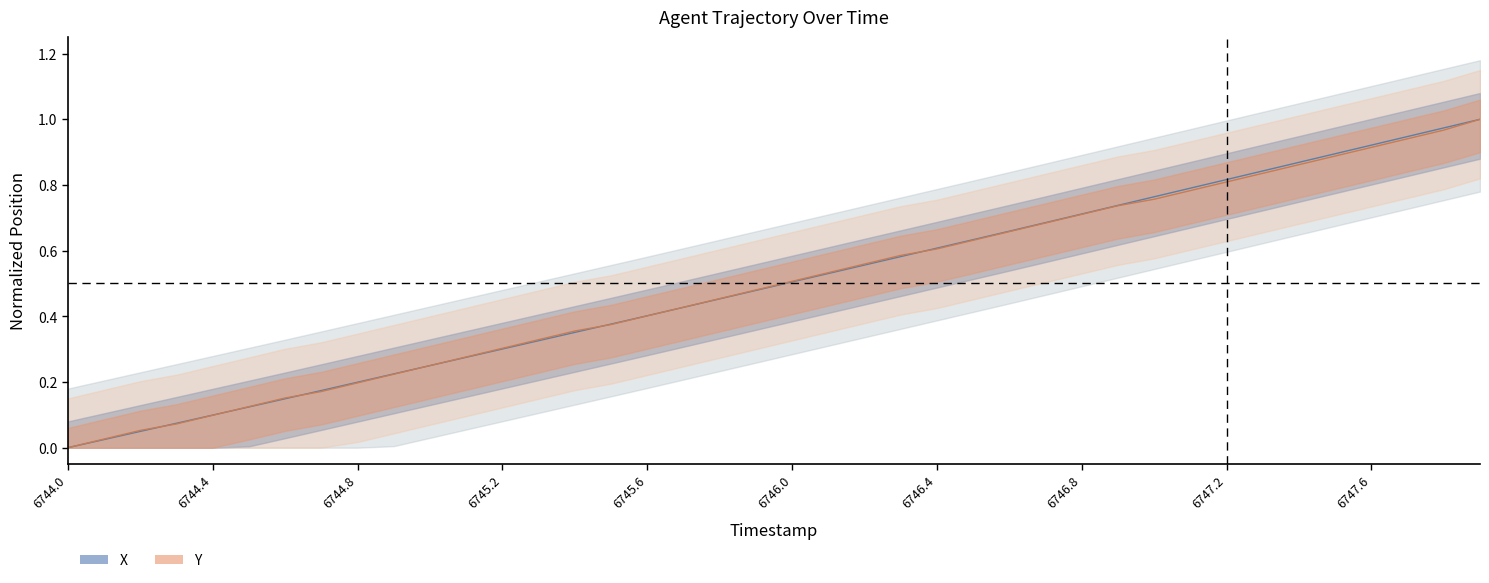

Which has a higher value, 6746.9 or 6747.9?

6747.9